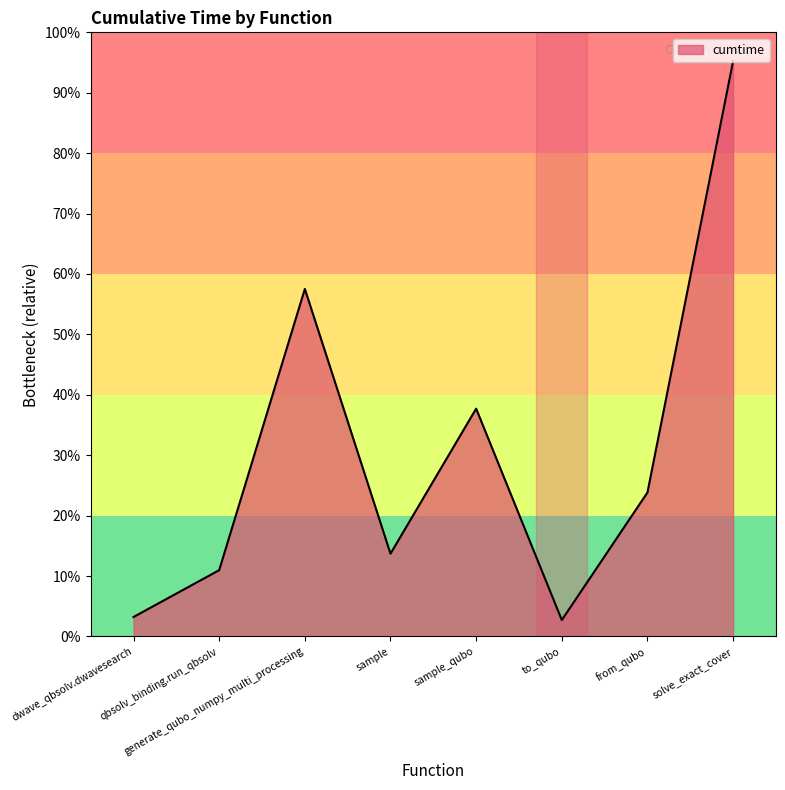

Does the chart display data point markers on the line(s)?

No